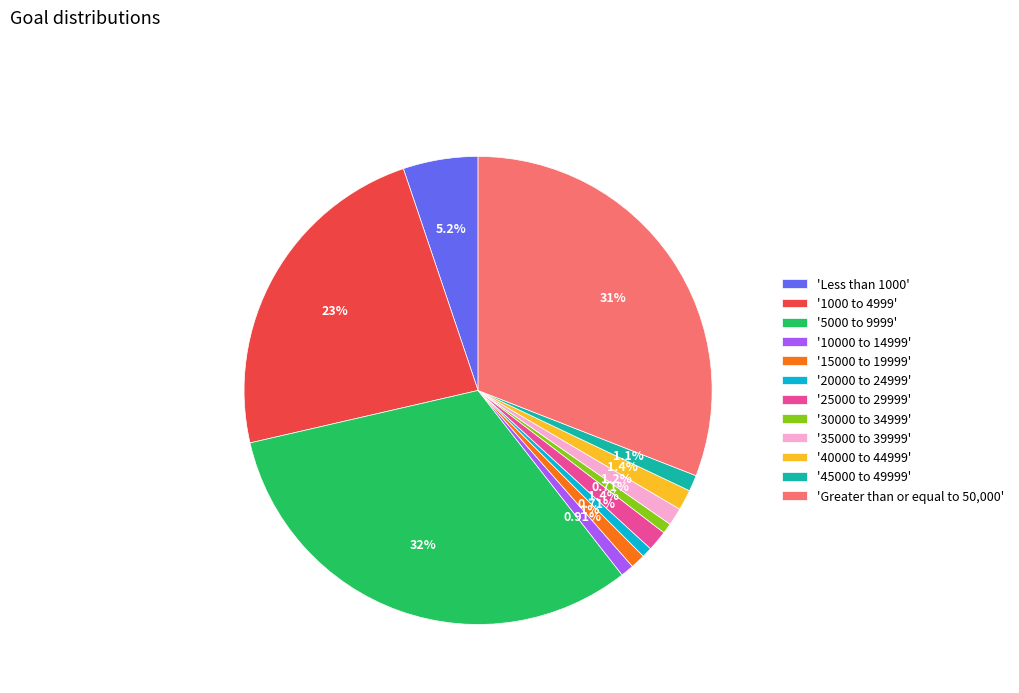

Between '5000 to 9999' and '30000 to 34999', which is larger?

'5000 to 9999'